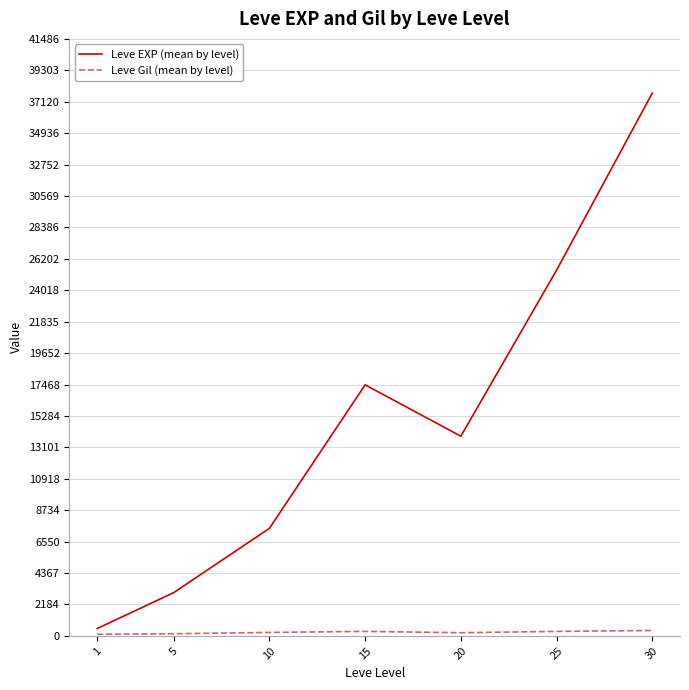

Which series changed the most between 15 and 30?

Leve EXP (mean by level)